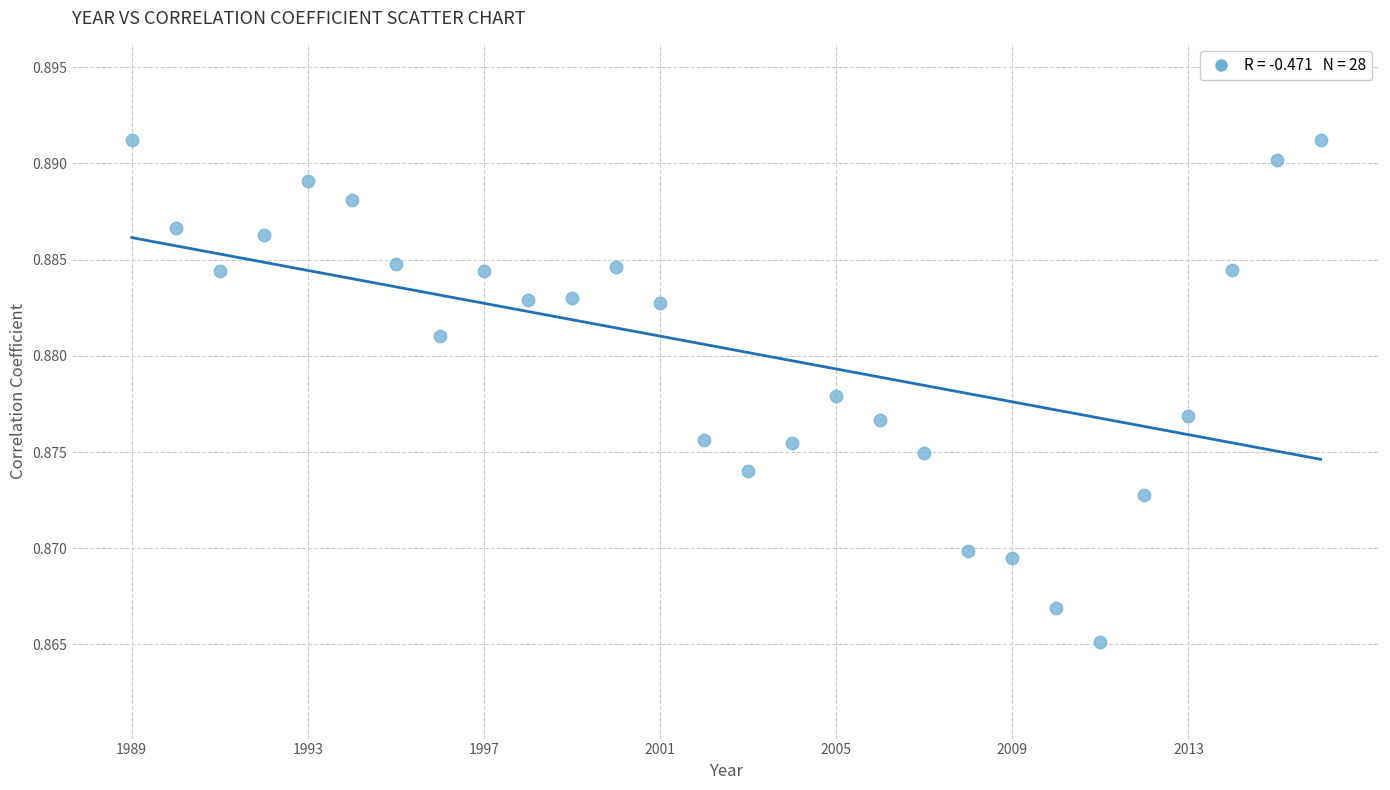

What is the range of X values (max minus min)?

27.0